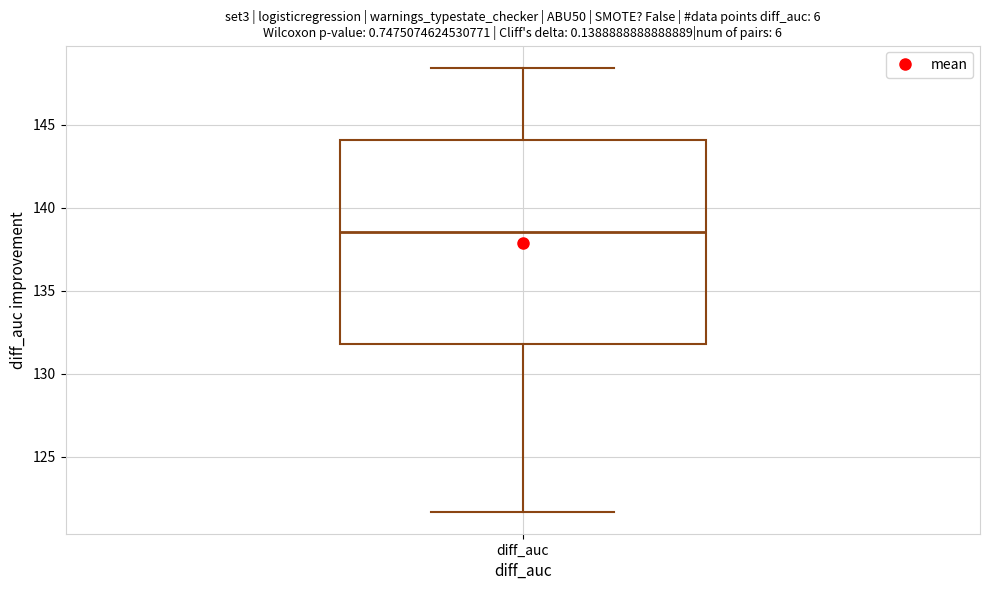

Transcribe this box plot: give where the median line is, the range the box spans, and where the two whiskers end, as read against the y-axis. The values are not printed on the chart, so give them approximately, as read against the axis.

median 138.5, box 132.0 to 144.0, whiskers 121.5 to 148.5